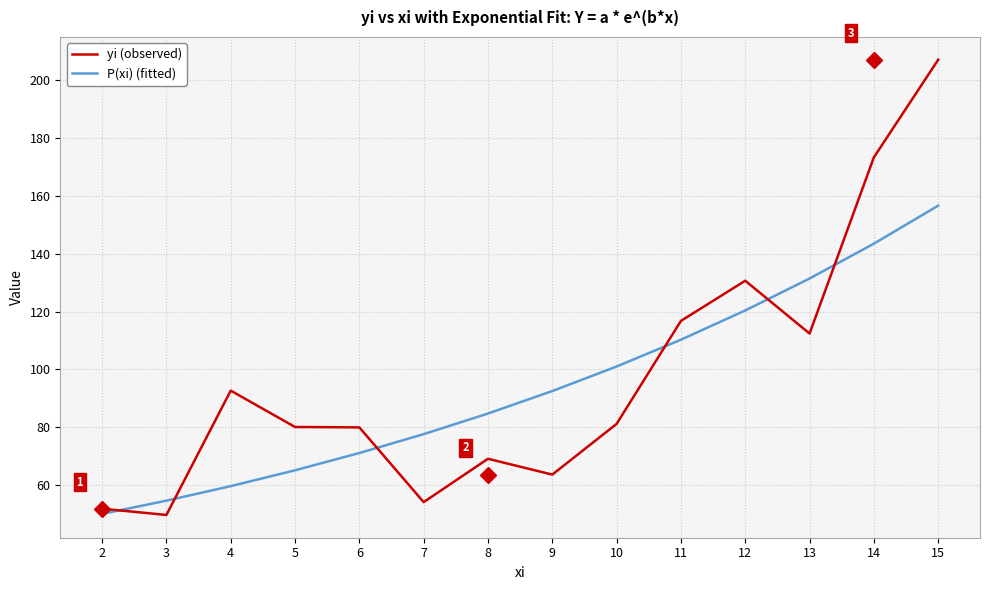

What is the smallest value displayed?

49.8